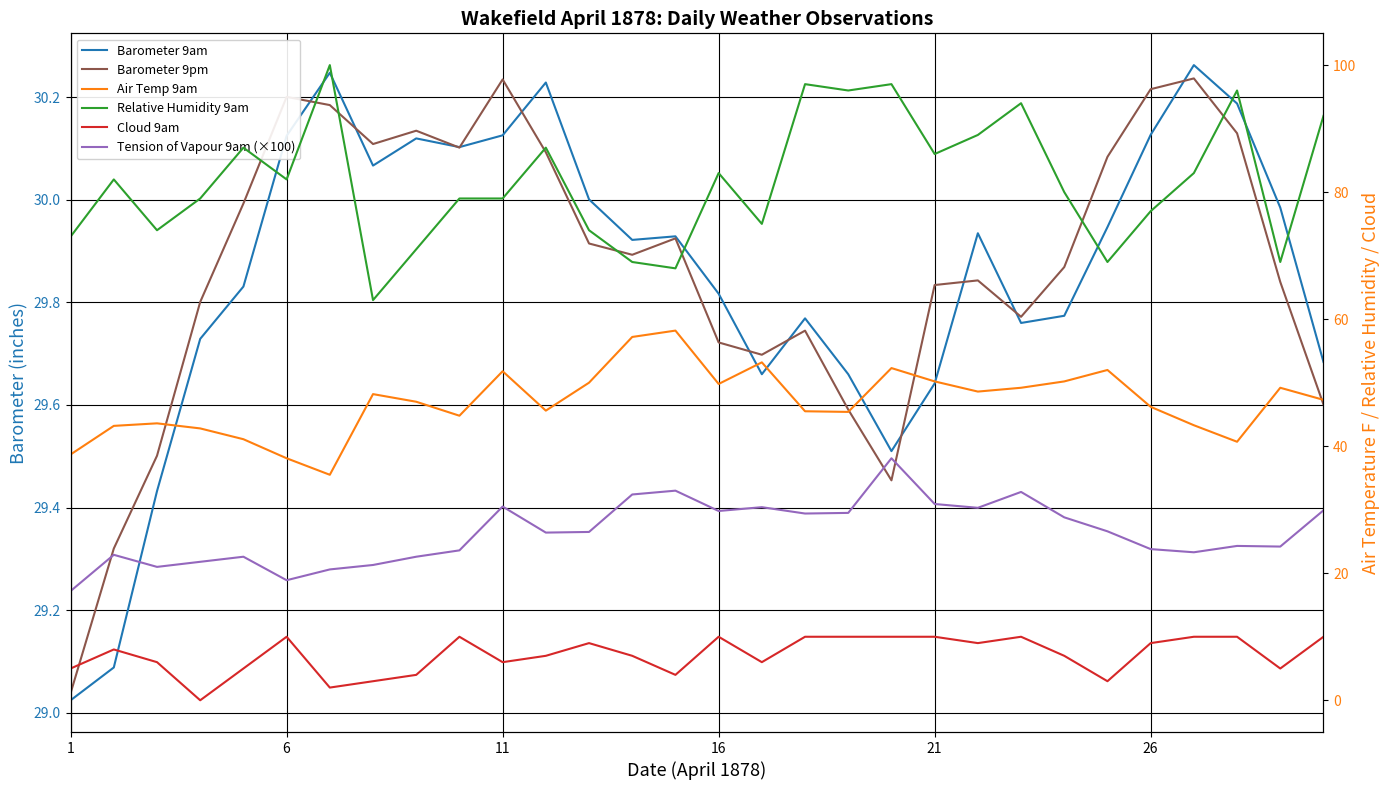

What is the difference between the maximum and minimum values in the Barometer 9am series?

1.2